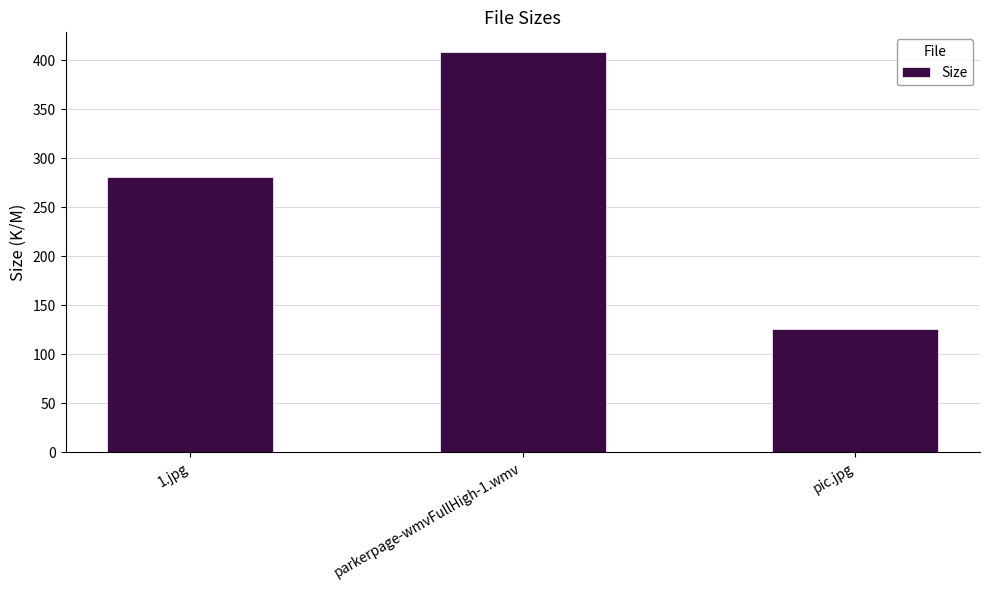

How many values exceed 281?

2